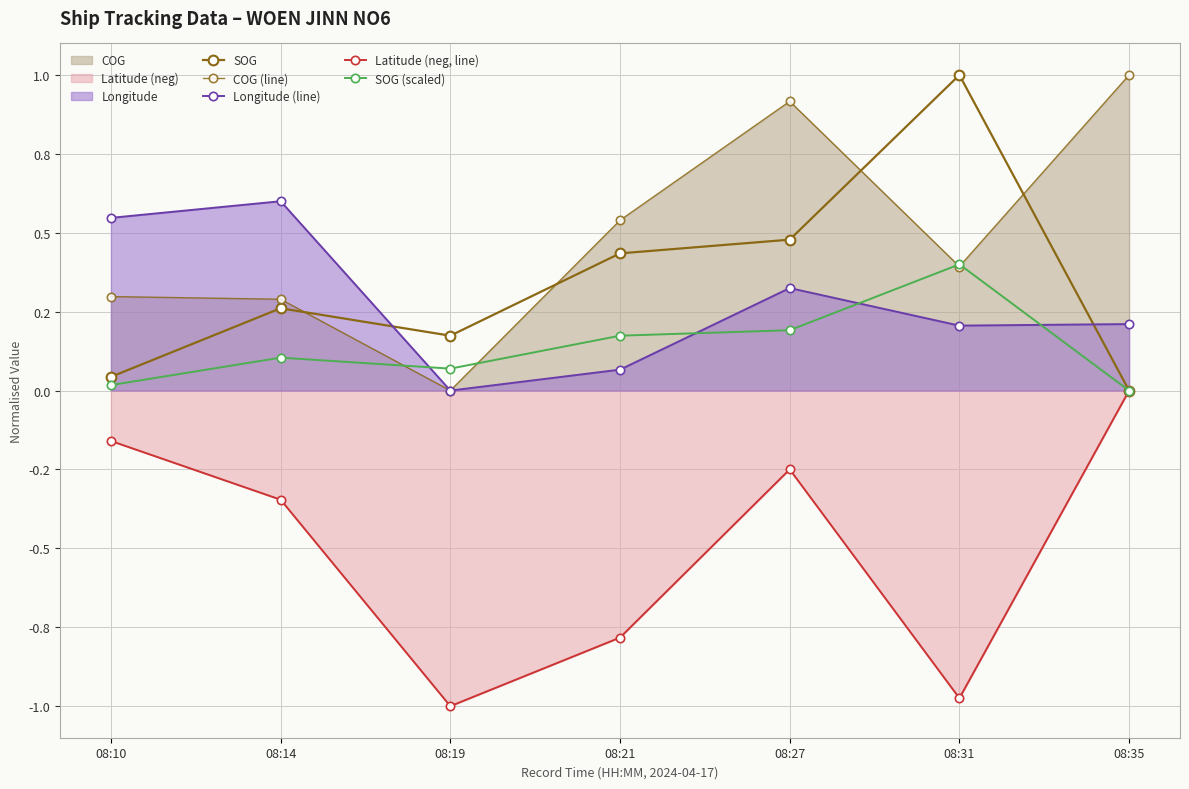

Between 08:19 and 08:31, which series saw the biggest shift?

SOG